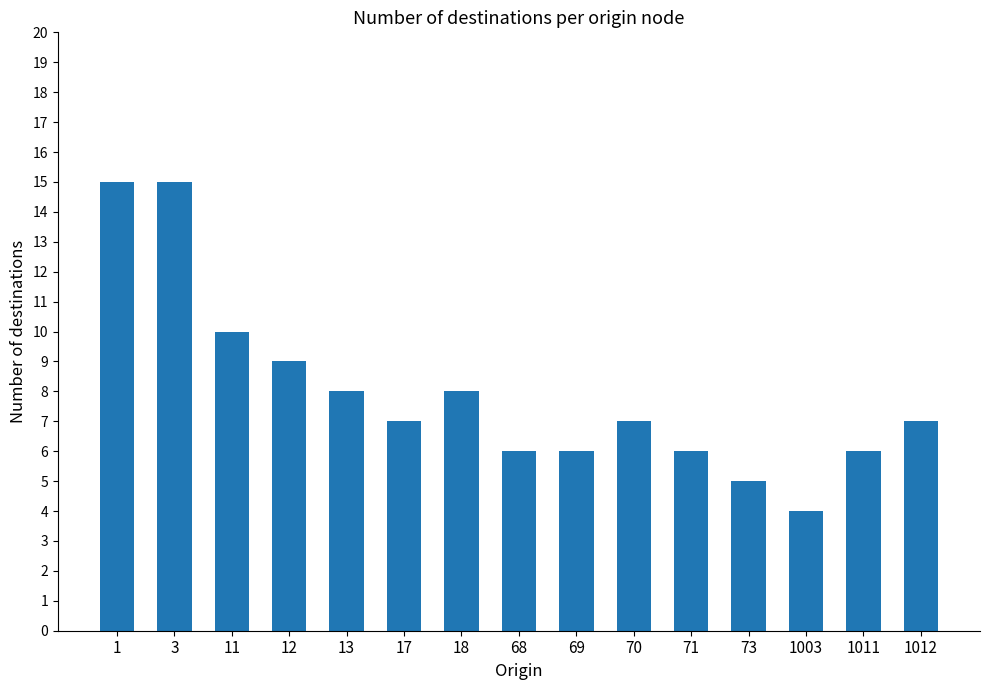

Is it true that the value at 13 is 2?

False